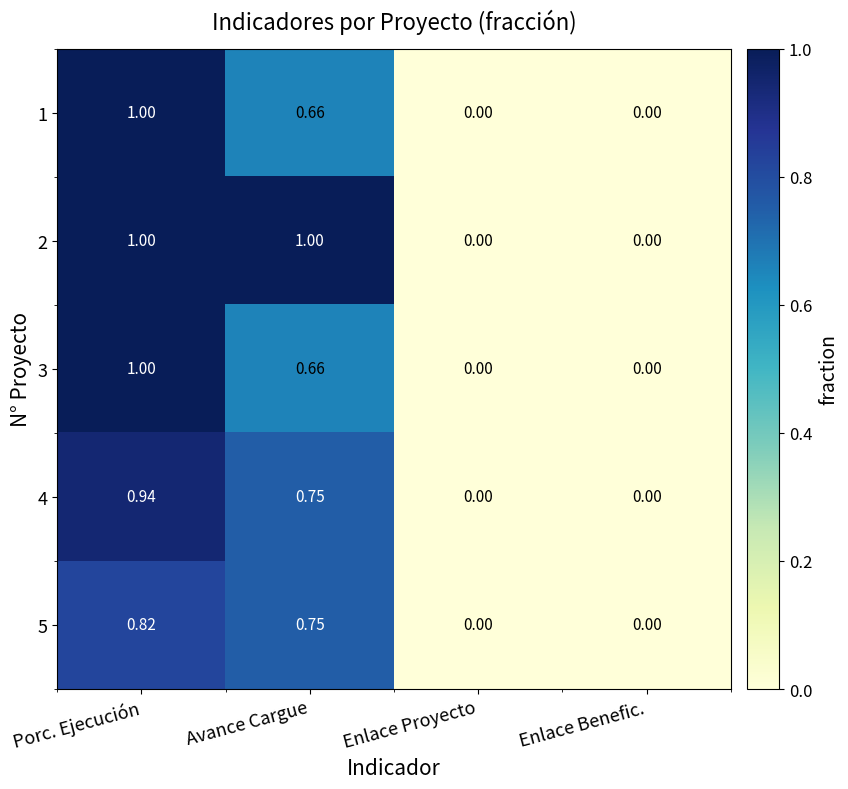

At which label does 1 reach its peak?

Porc. Ejecución